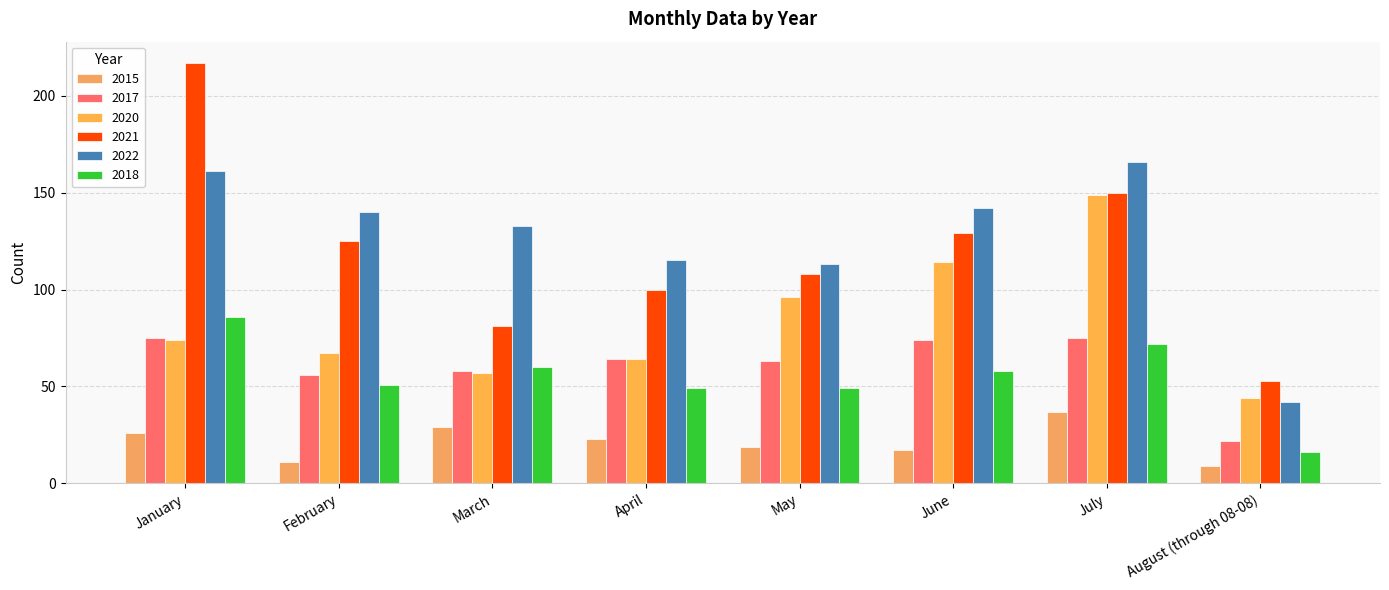

What is the lowest value of the 2021 series?

53